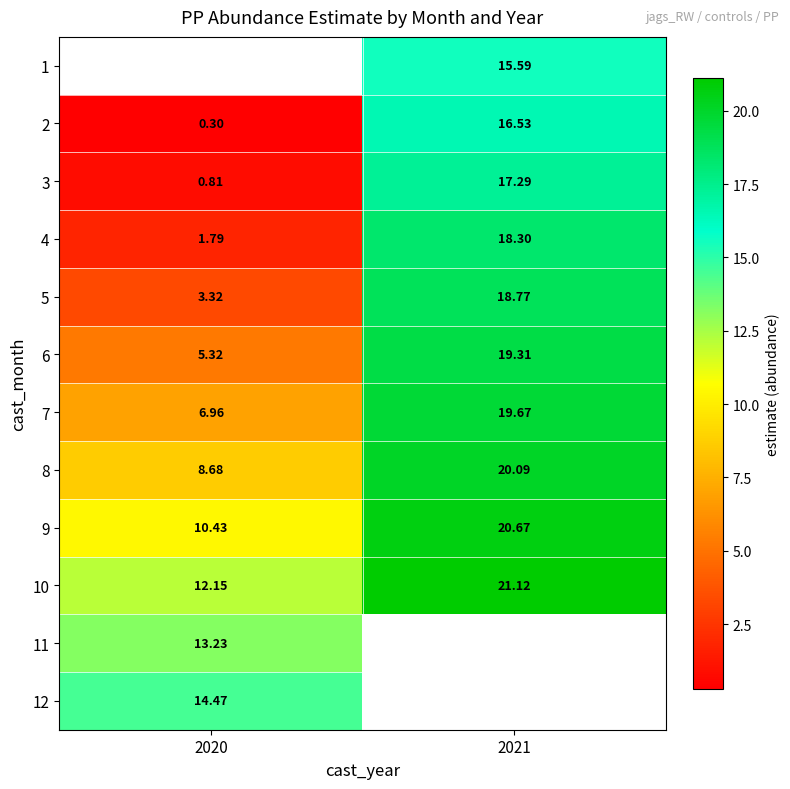

How many data points in 5 are less than 18?

1